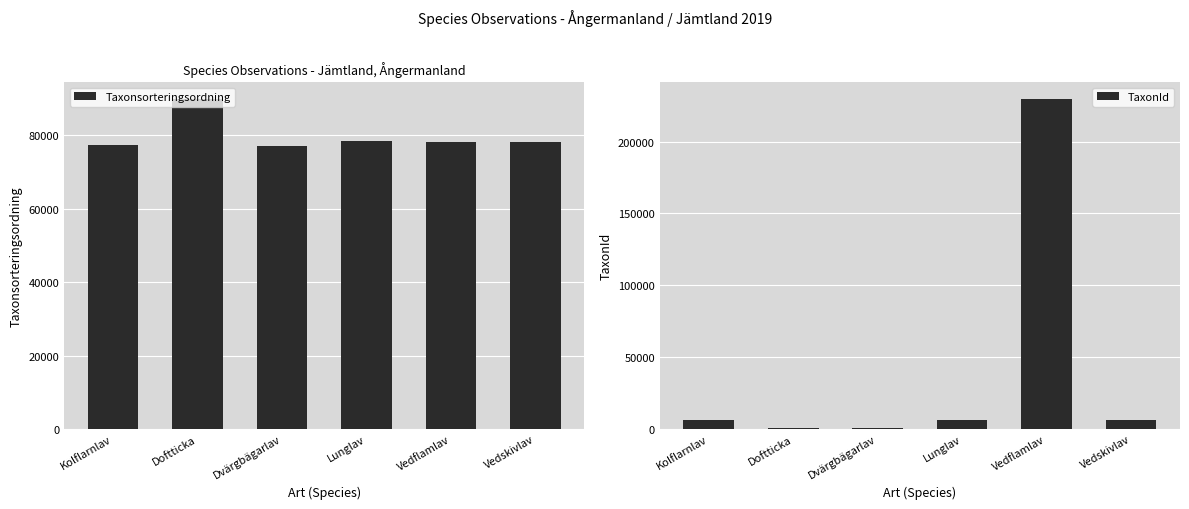

How many values in the TaxonId series exceed 6453?

2